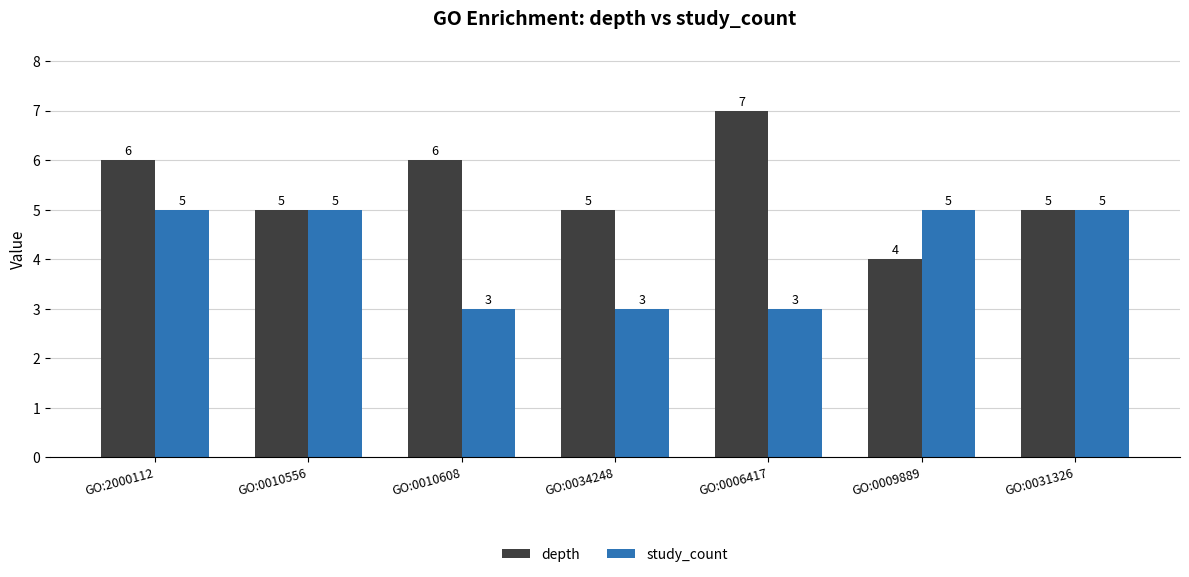

Count the depth values in the range 5 to 6.

5